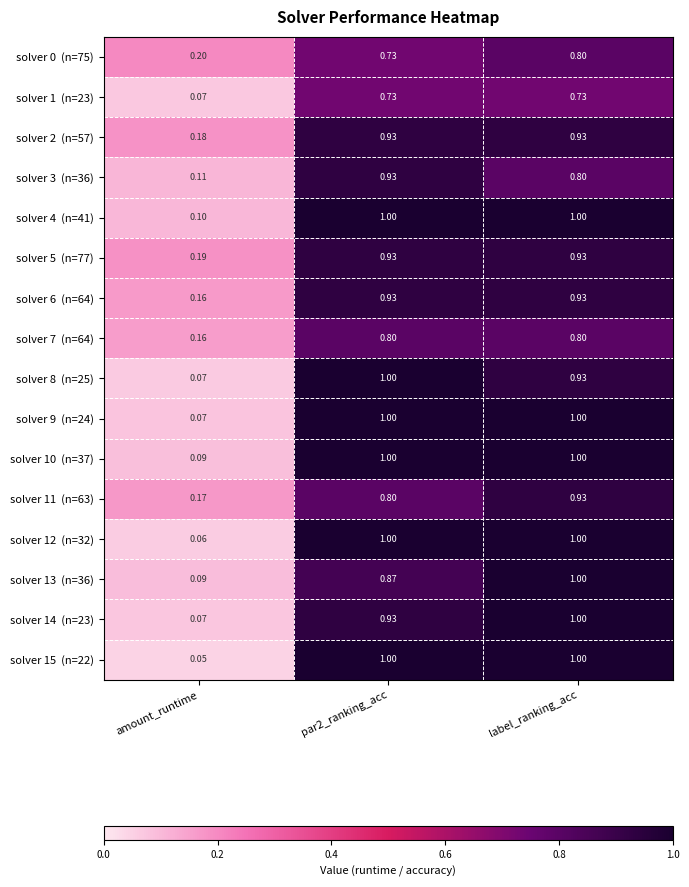

Which category has the lowest value across all series?

amount_runtime